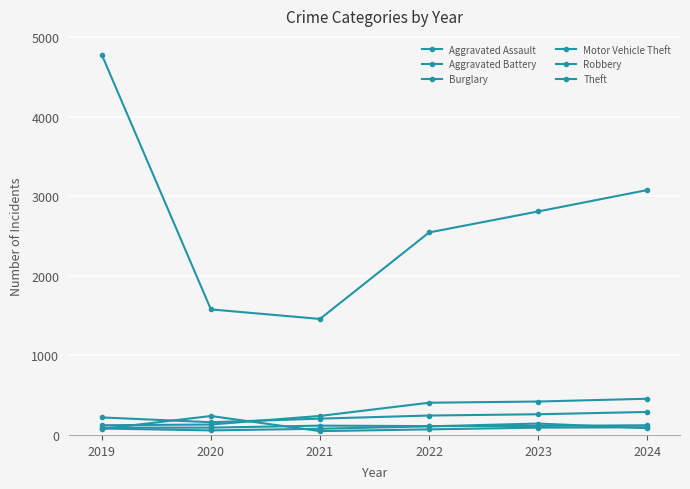

How many values in the Aggravated Assault series are below 85?

3